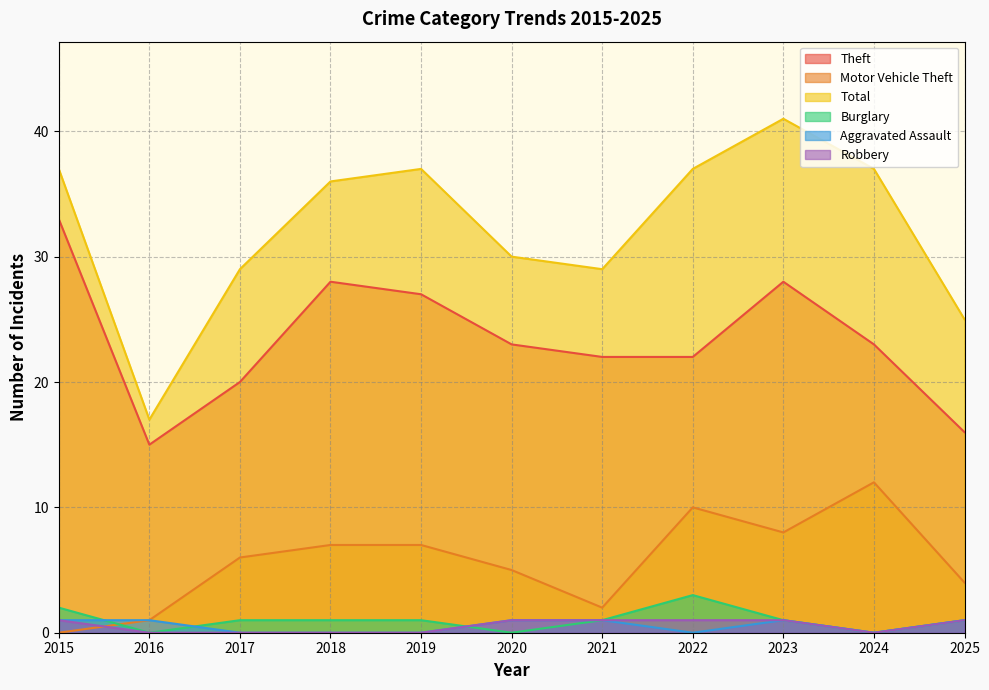

Does the chart have visible grid lines?

Yes